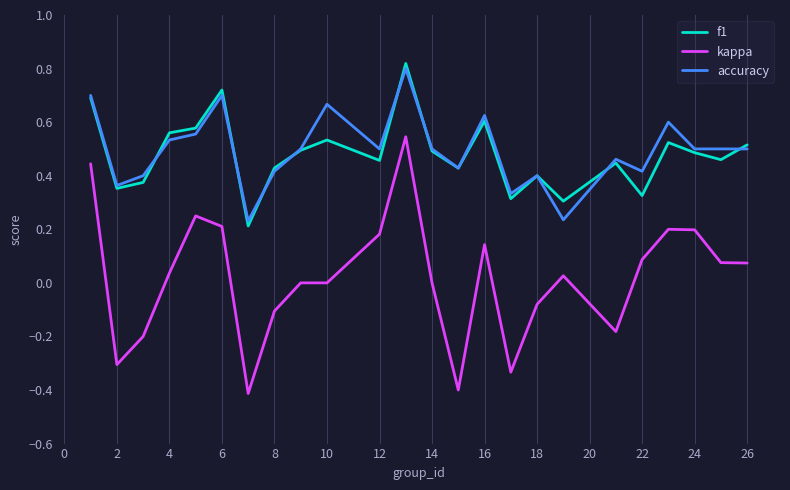

Which series has the largest total across all categories?

accuracy